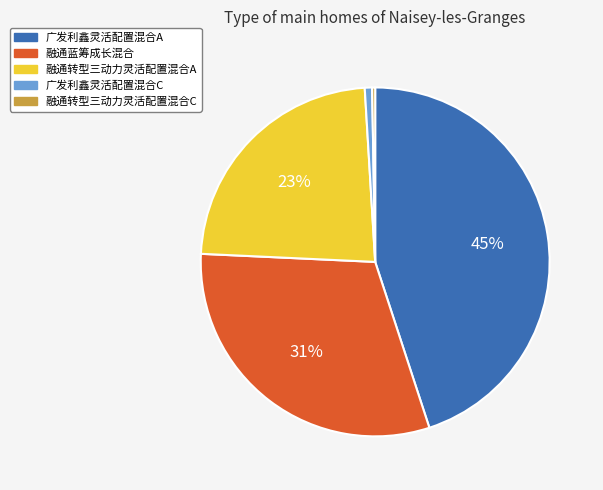

Which slice is the largest?

广发利鑫灵活配置混合A